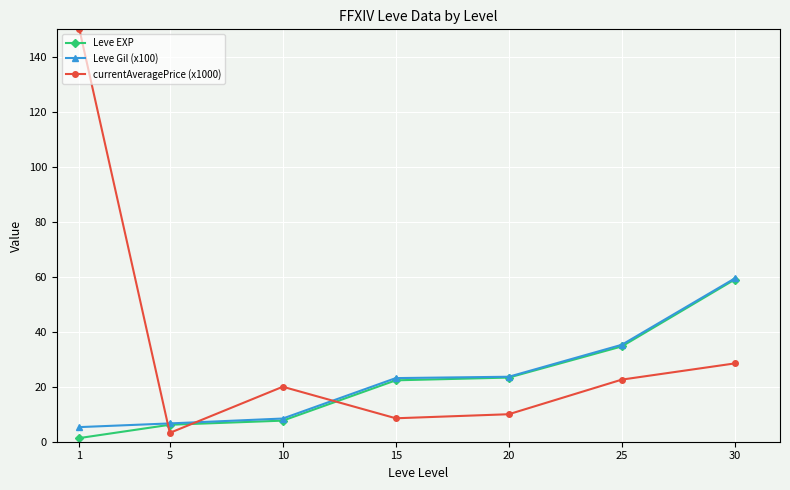

What are all the series names shown in the legend?

Leve EXP, Leve Gil (x100), currentAveragePrice (x1000)